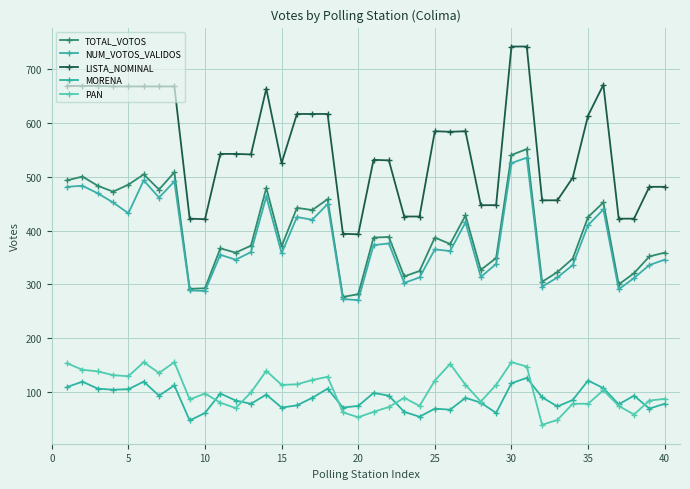

How many distinct data groups are displayed?

5